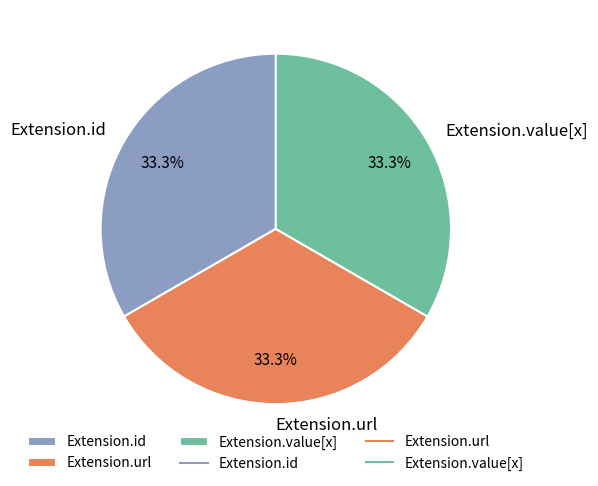

To the nearest percent, what is the difference between the Extension.url and Extension.value[x] slice percentages?

0%